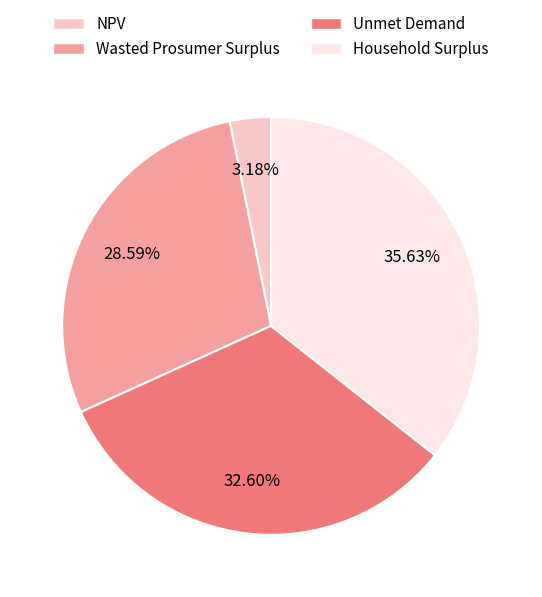

Count the number of slices in the pie.

4